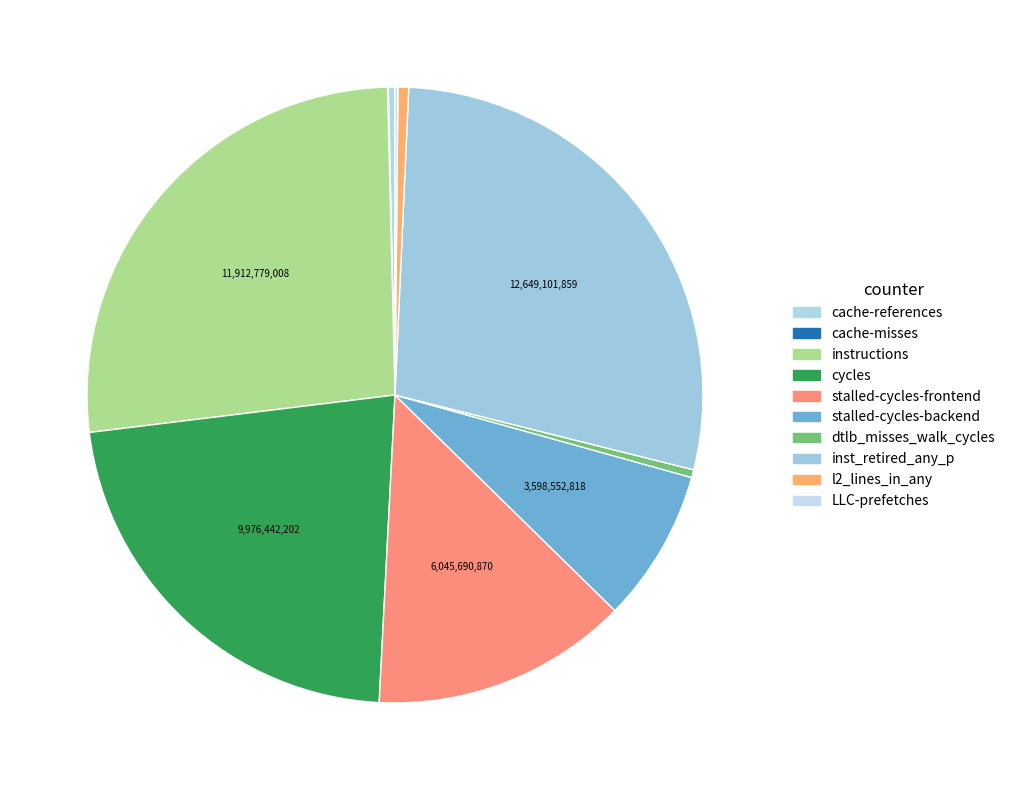

Do stalled-cycles-frontend and inst_retired_any_p together represent more than half of the pie?

No